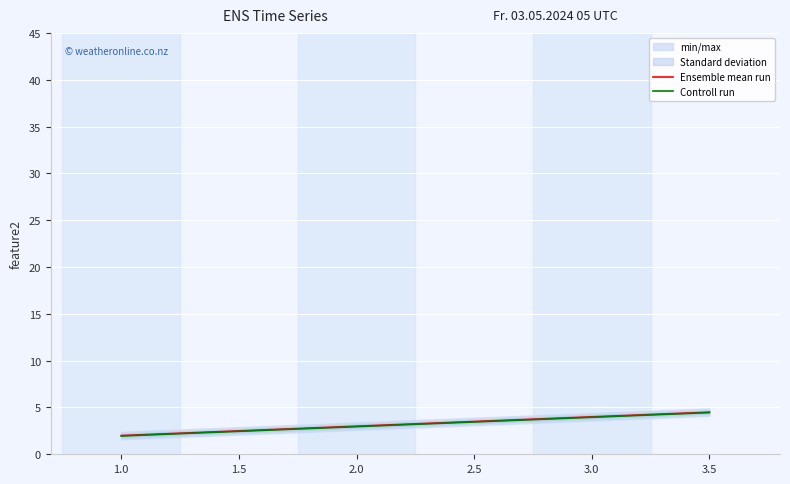

Count the Ensemble mean run values in the range 2 to 4.

5